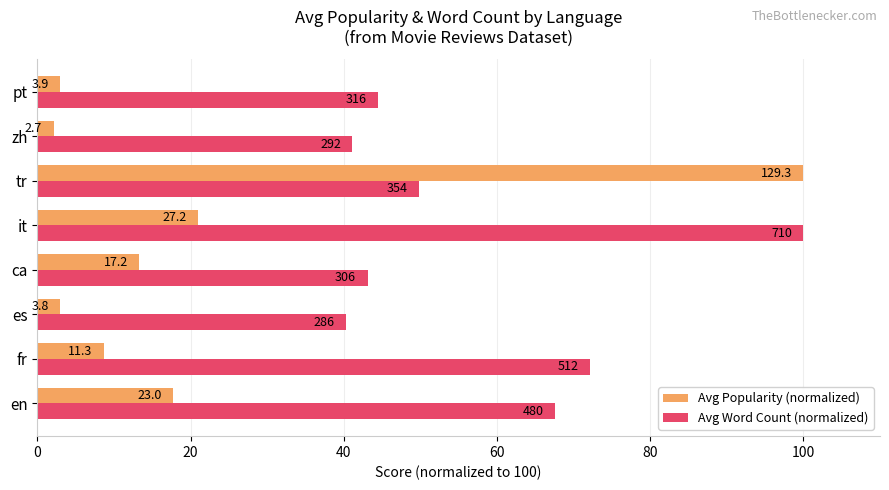

Reading left to right, transcribe all the data shown in this chart.

Avg Popularity (normalized): 17.8	8.7	3.0	13.3	21.0	100.0	2.1	3.0
Avg Word Count (normalized): 67.6	72.1	40.4	43.1	100.0	49.9	41.1	44.5